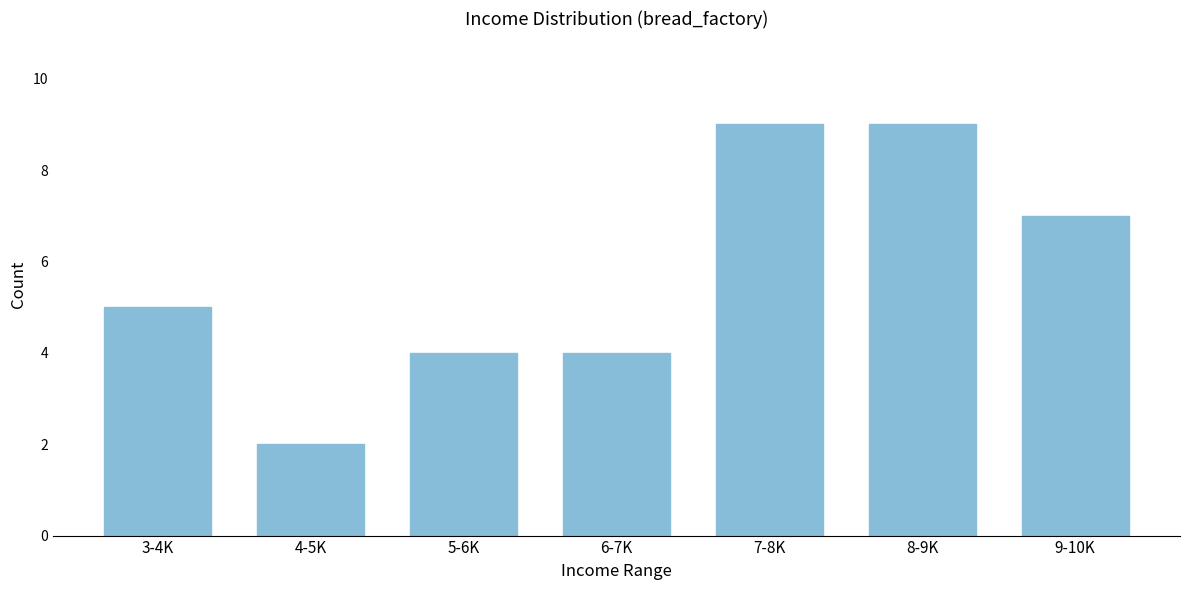

Reading left to right, extract all data points from this chart.

3-4K=5	4-5K=2	5-6K=4	6-7K=4	7-8K=9	8-9K=9	9-10K=7